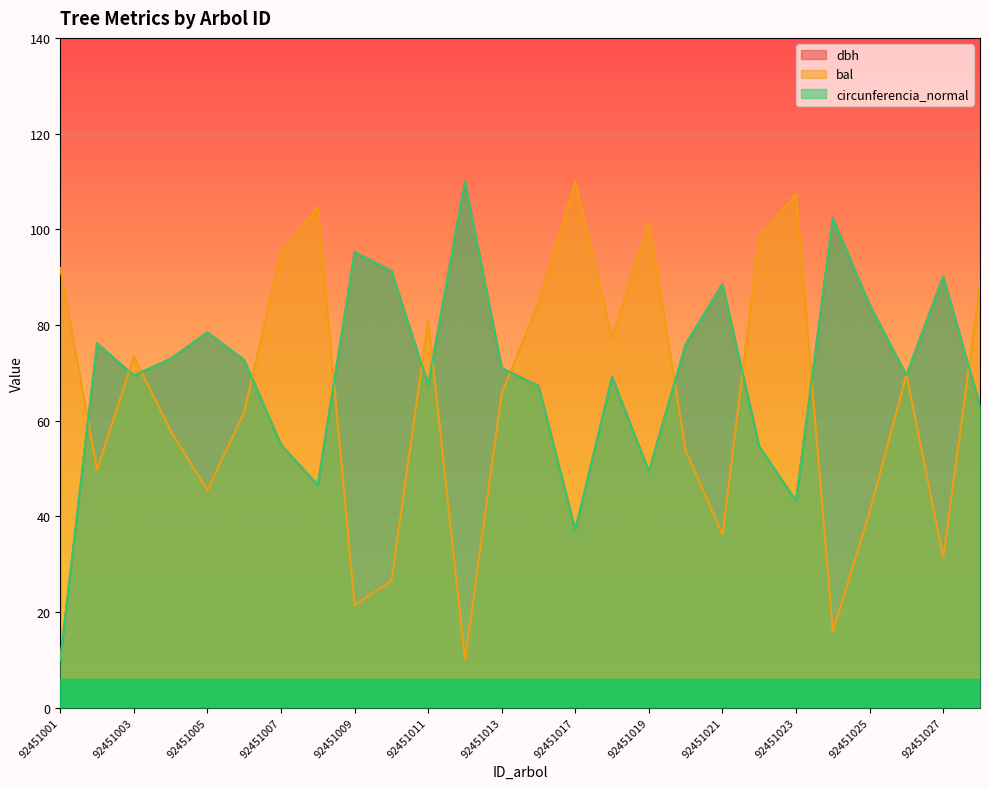

Reading right to left, extract all data points from this chart.

dbh: 63.0	90.1	69.5	84.2	102.3	43.2	54.6	88.5	75.9	49.3	69.1	37.1	67.2	71.0	110.0	67.5	91.3	95.2	46.5	55.0	72.7	78.4	72.9	69.4	76.1	10.0
bal: 88.4	31.4	69.6	40.9	15.9	107.3	98.5	36.2	53.7	101.6	77.2	110.0	84.7	65.7	10.0	81.0	26.5	21.4	104.5	95.3	61.8	45.4	57.9	73.4	49.6	91.9
circunferencia_normal: 63.0	90.1	69.5	84.2	102.3	43.2	54.6	88.5	75.9	49.3	69.1	37.1	67.2	71.0	110.0	67.5	91.3	95.2	46.5	55.0	72.6	78.4	72.9	69.4	76.1	10.0